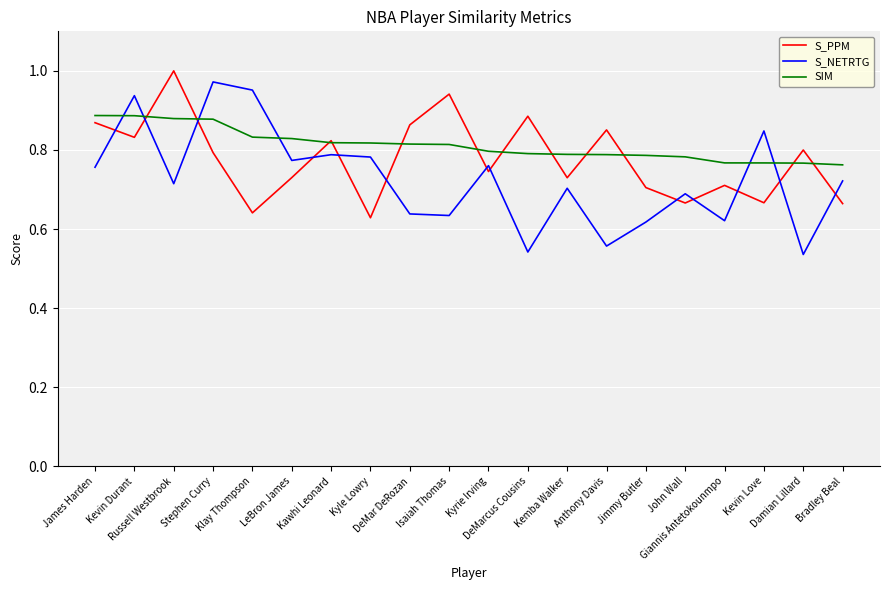

What is the sum of all S_NETRTG values?

14.5